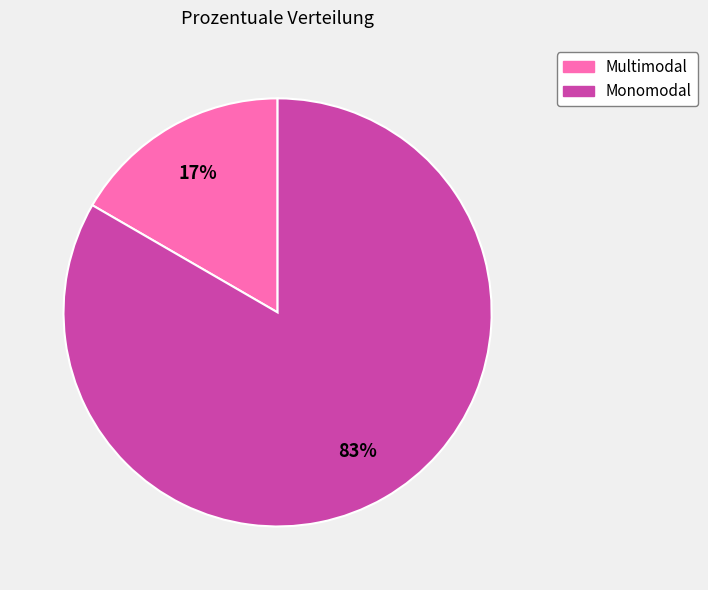

Combined, do Monomodal and Multimodal account for over 50%?

Yes